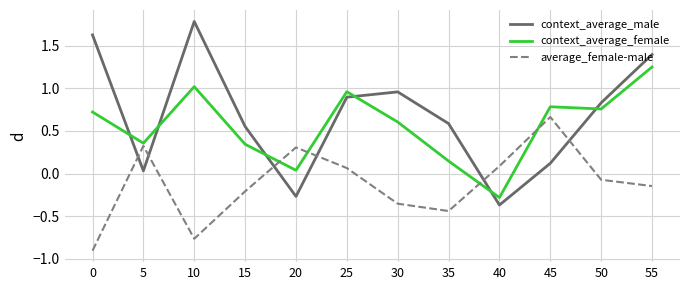

List the series in order of their overall mean, lowest first.

average_female-male, context_average_female, context_average_male